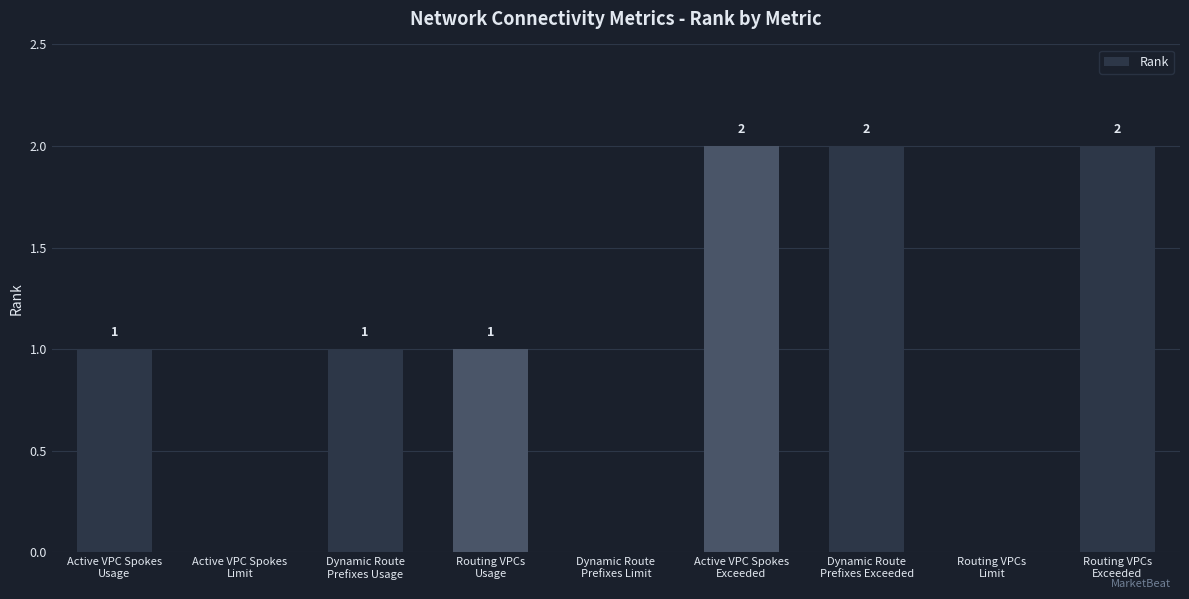

What is the sum of all values?

9